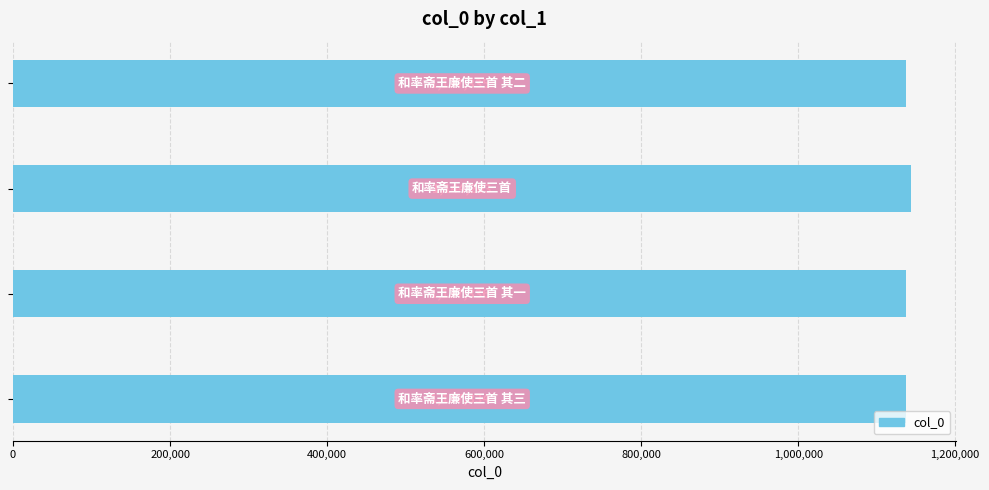

What is the sum of all values?

4556208